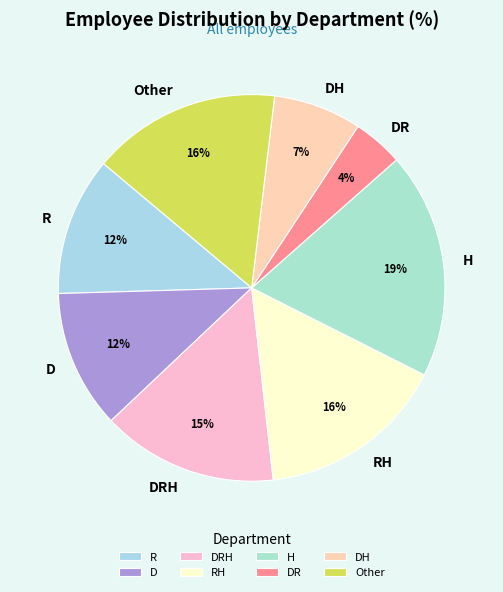

Count the number of slices in the pie.

8